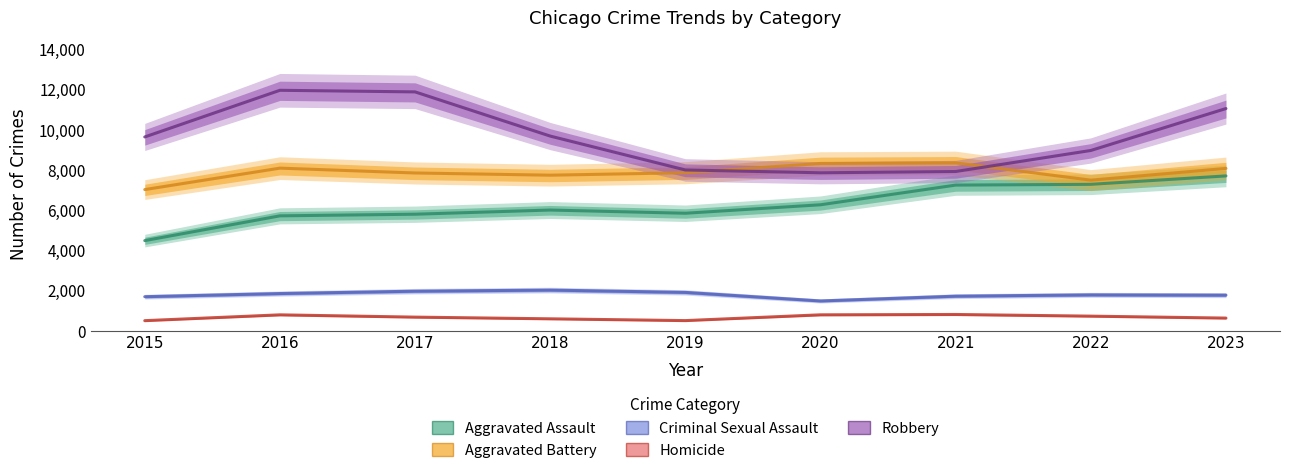

What is the minimum value shown in the chart?

496